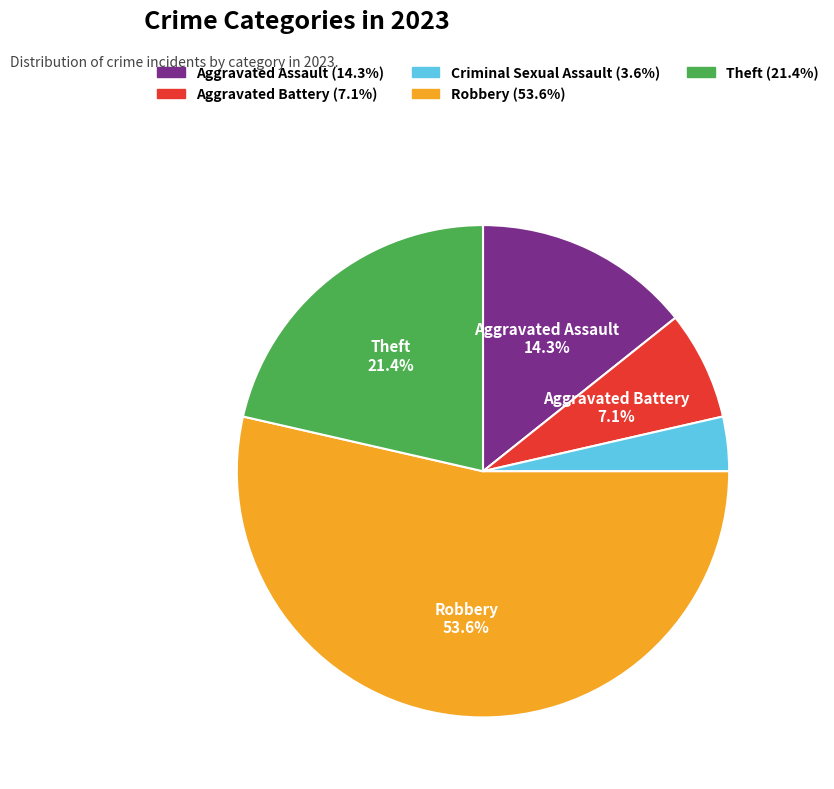

Is it true that Criminal Sexual Assault is 18% of the pie?

False